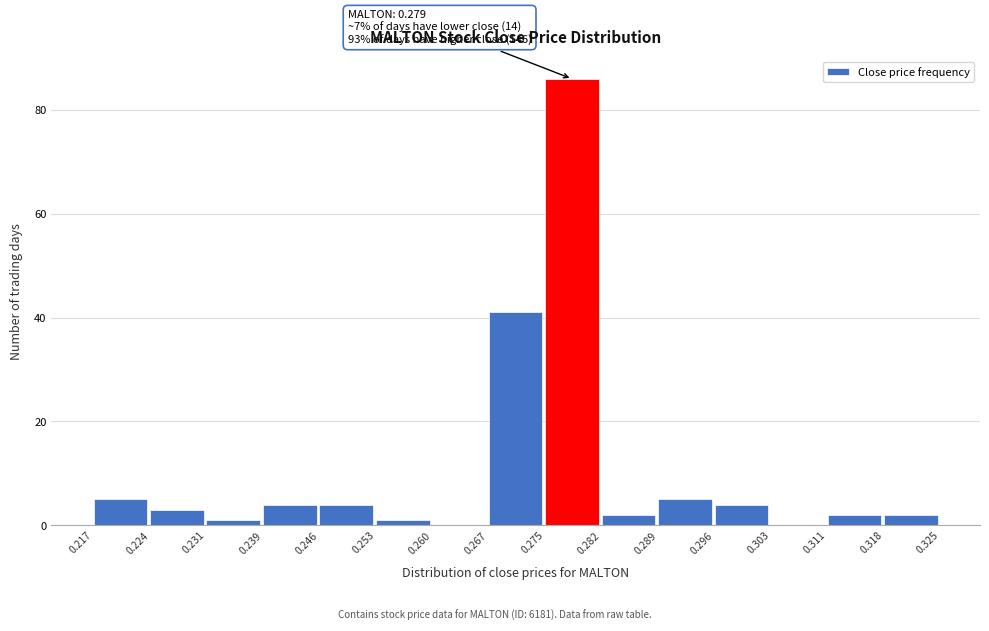

Which range on the x-axis has the tallest bar?

0.275 to 0.282